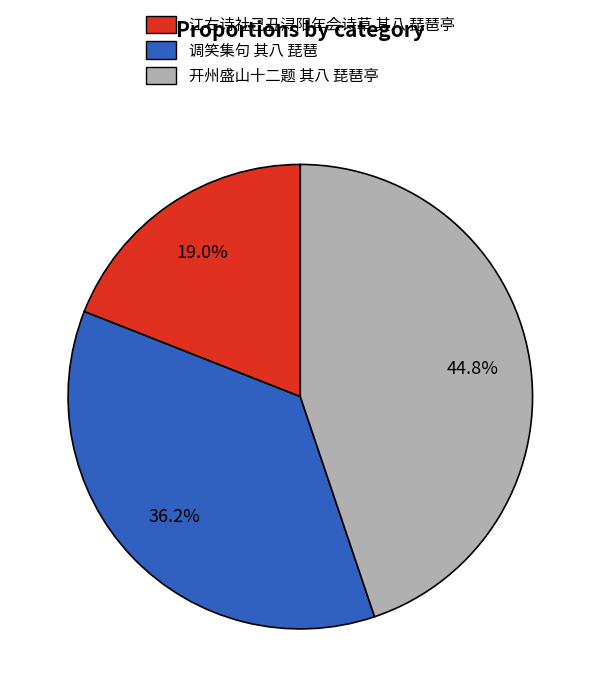

How many segments does this pie chart have?

3